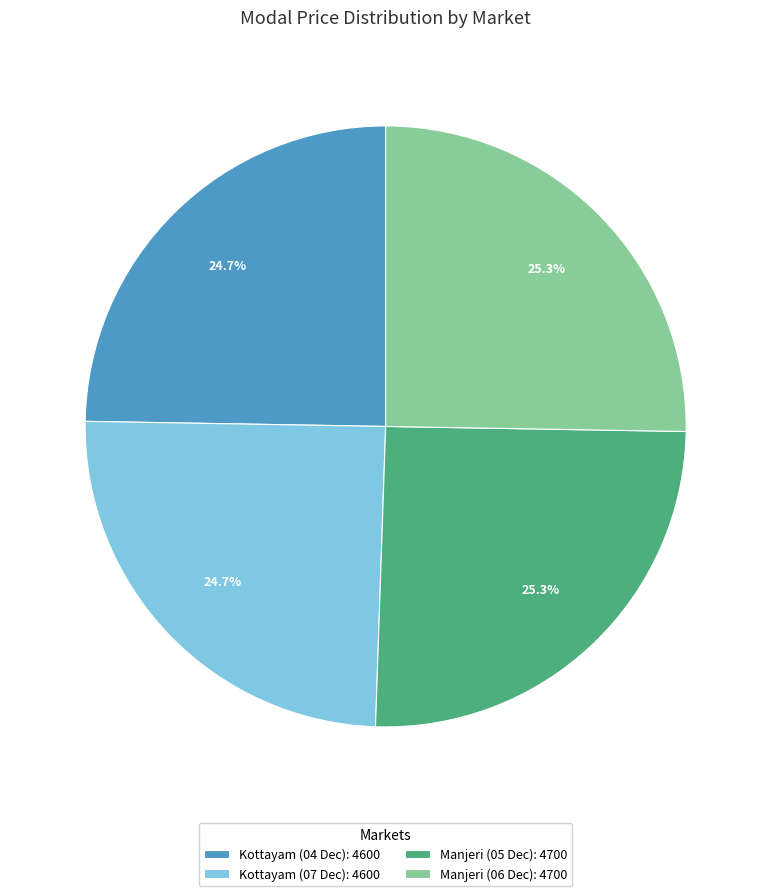

The Kottayam (07 Dec) slice represents 25% of the pie. True or false?

True